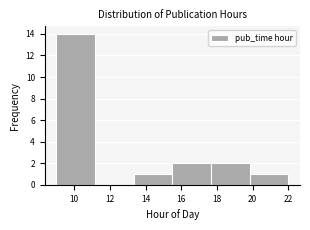

Reading left to right, list every bar in this chart as the range it spans on the x-axis followed by its height. Neither the bar edges nor the heights are printed on the chart, so give them approximately, as read against the axes.

9.0 to 11.2: 14
11.2 to 13.4: 0
13.4 to 15.6: 1
15.6 to 17.6: 2
17.6 to 19.8: 2
19.8 to 22.0: 1